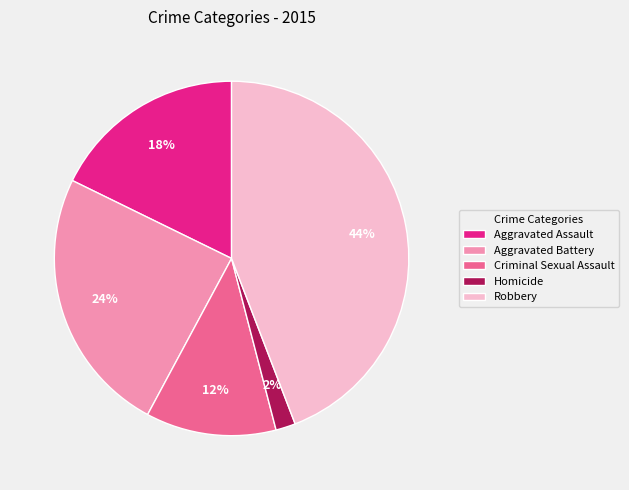

Do Aggravated Battery and Homicide together represent more than half of the pie?

No